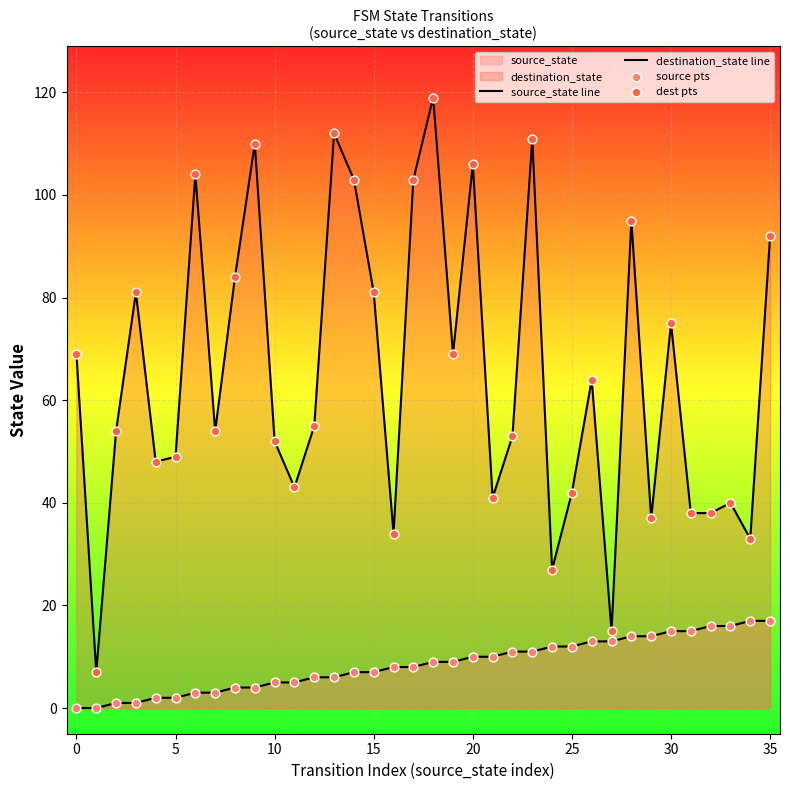

Is the value of destination_state line at 24 greater than the value of dest pts at 18?

No